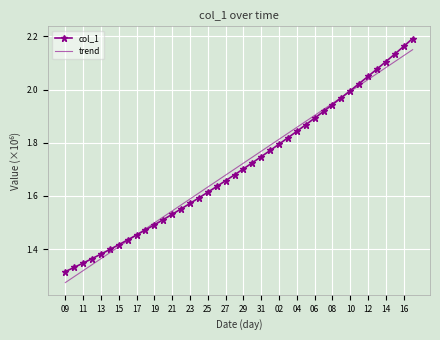

Count the number of categories in the chart.

40